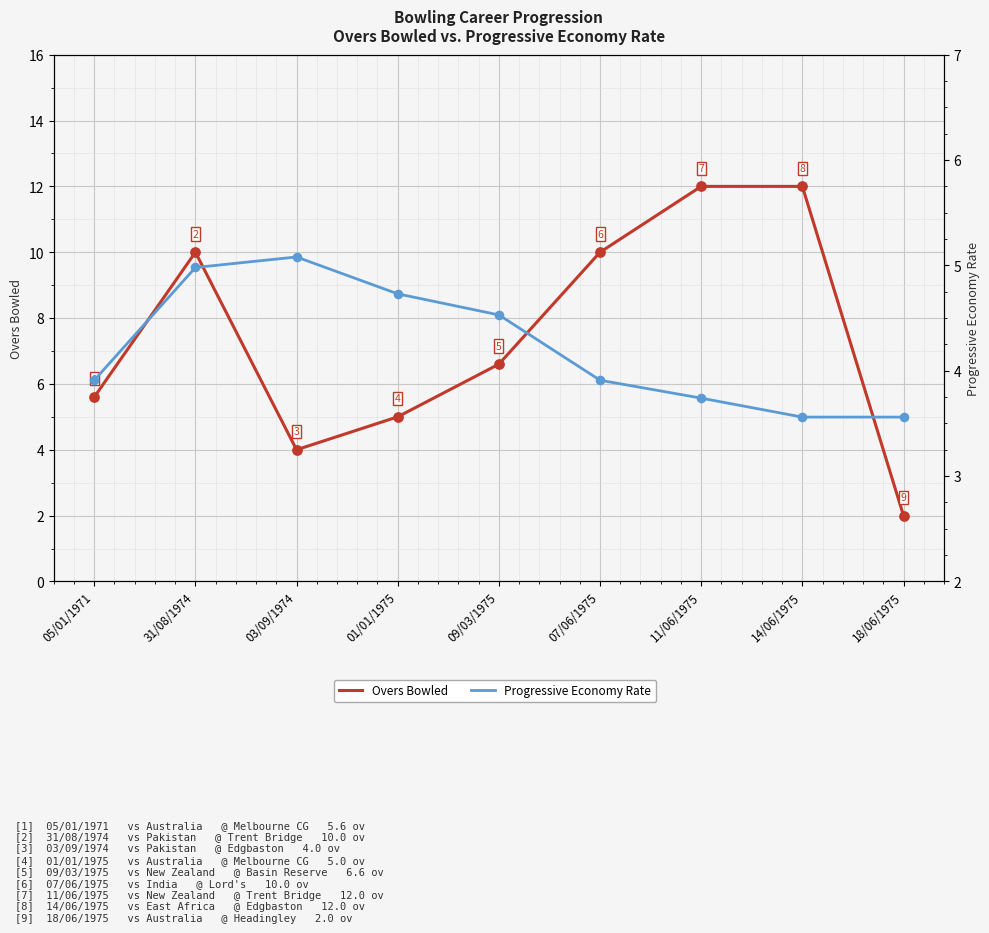

What is the total value across all series at 05/01/1971?

9.5